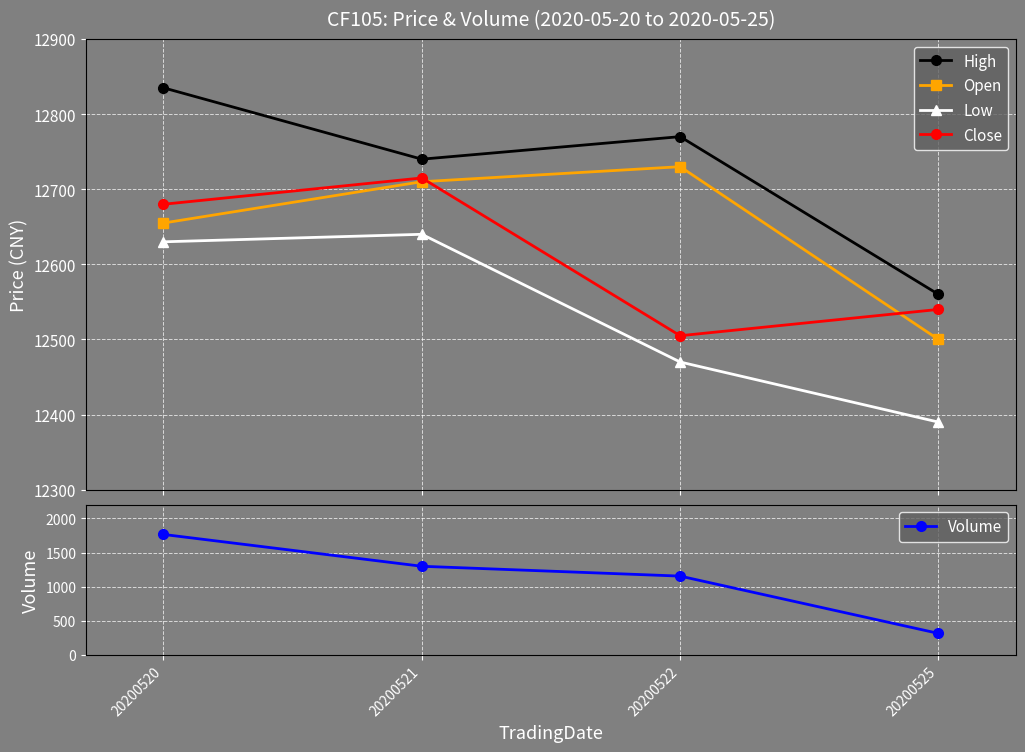

Which series changed the most between 20200521 and 20200525?

Volume